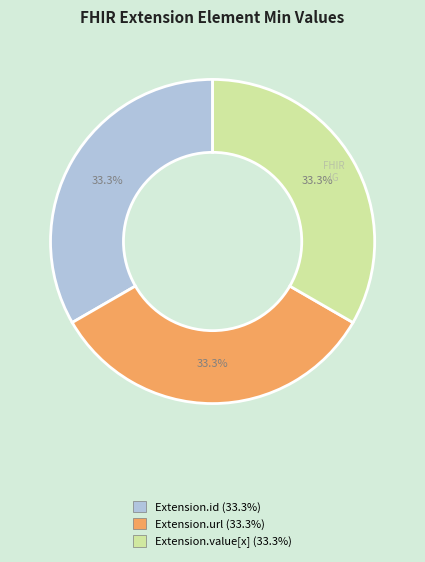

How many slices are in this pie chart?

3